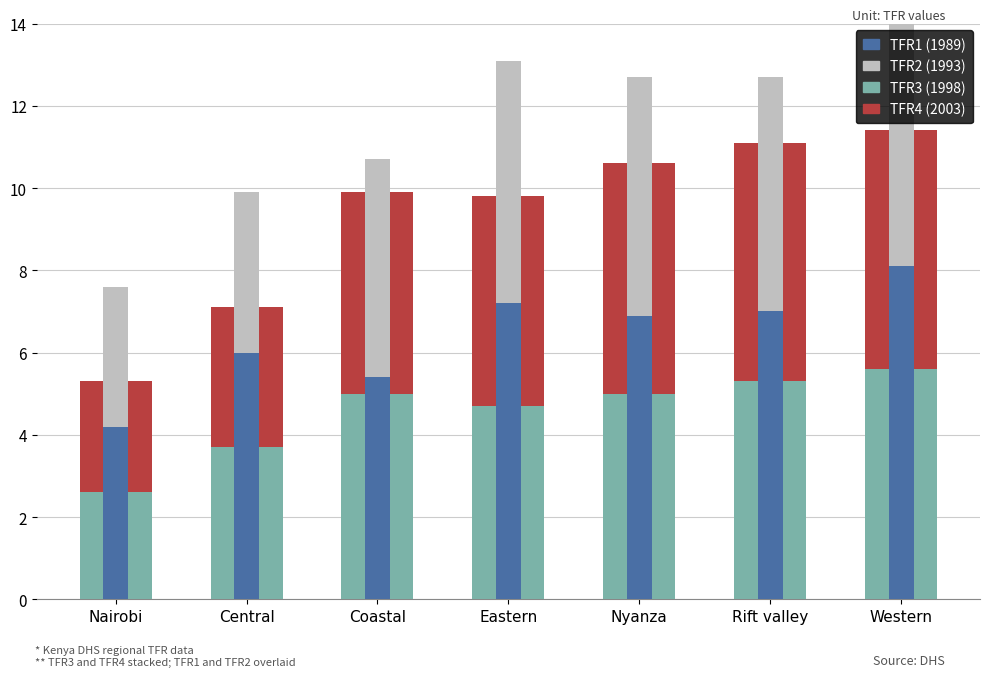

What is the value of the TFR4 (Survey 4) bar at the 6th from the left?

5.8